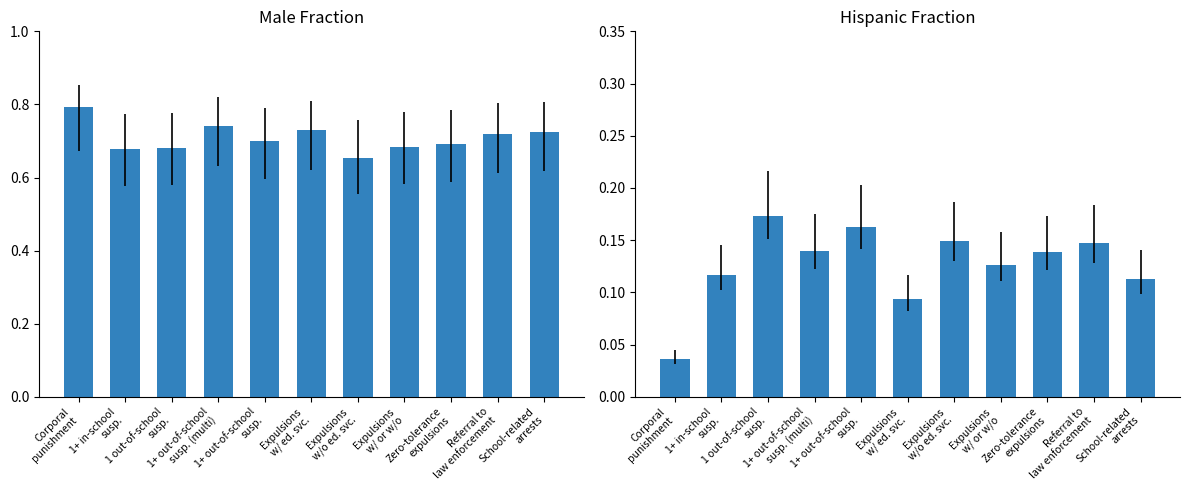

Is it true that Hispanic fraction equals 0.1 at 1+ out-of-school
susp. (multi)?

False